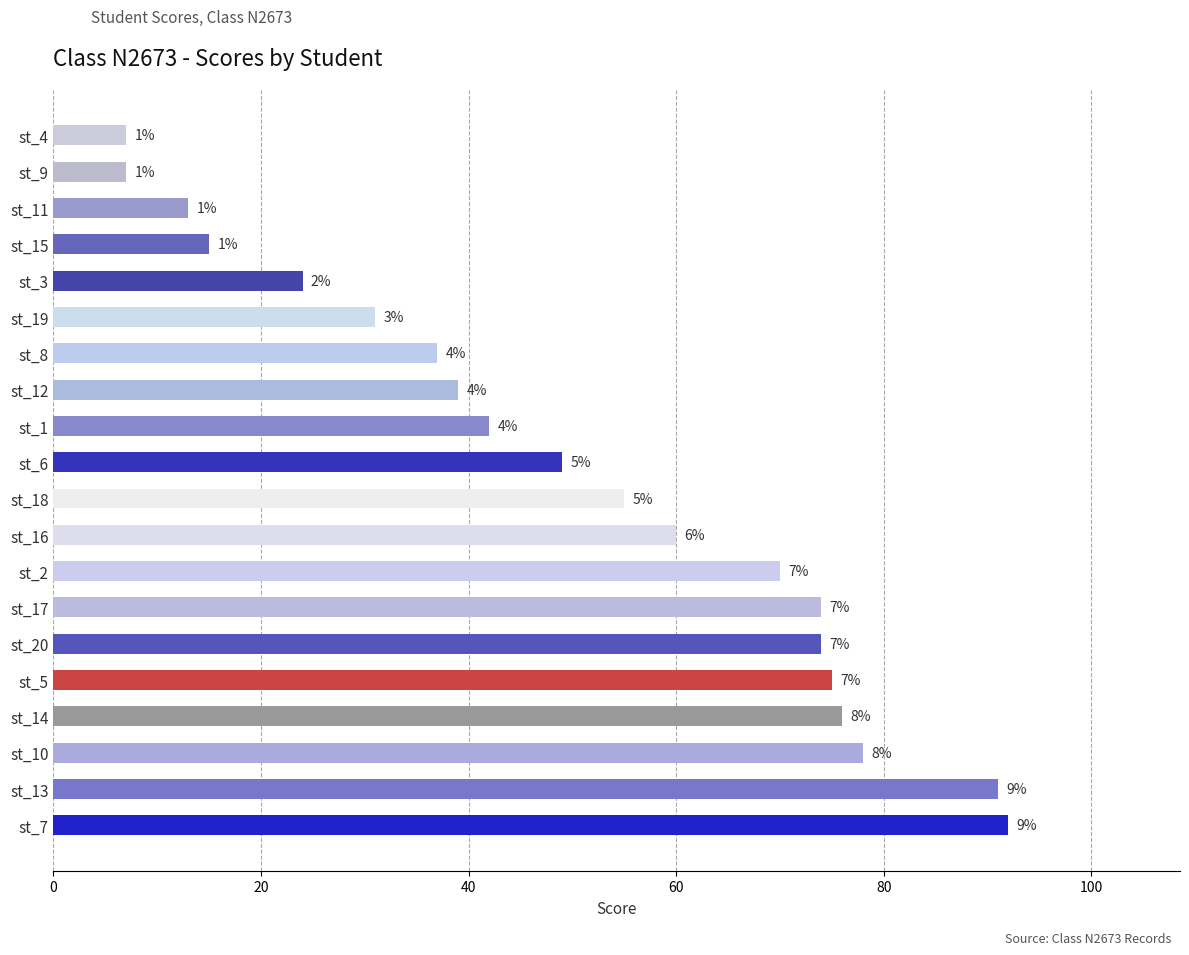

Does the chart contain any negative values?

No